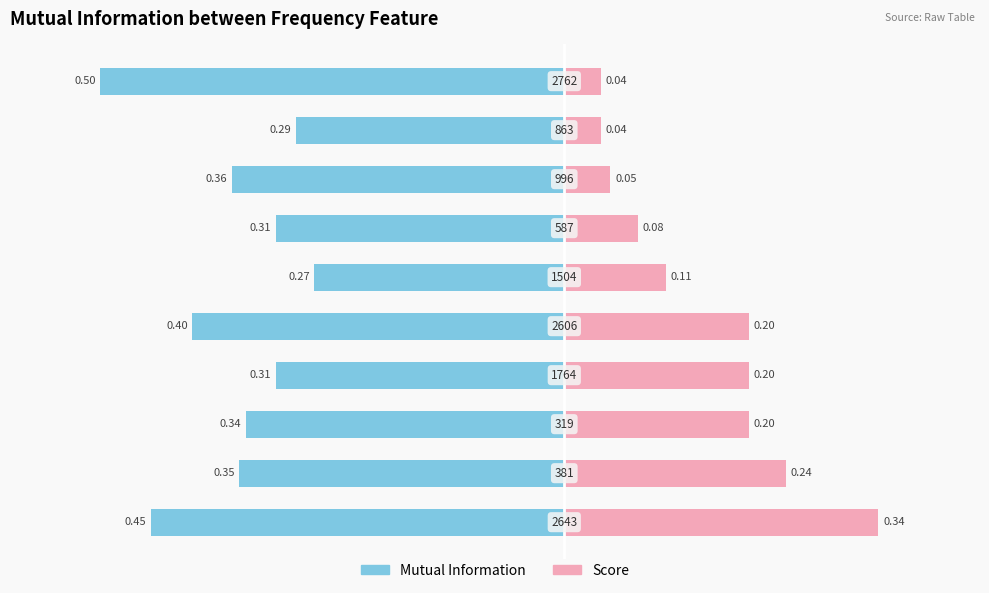

What is the difference between the Score values at 0 and 2?

0.1